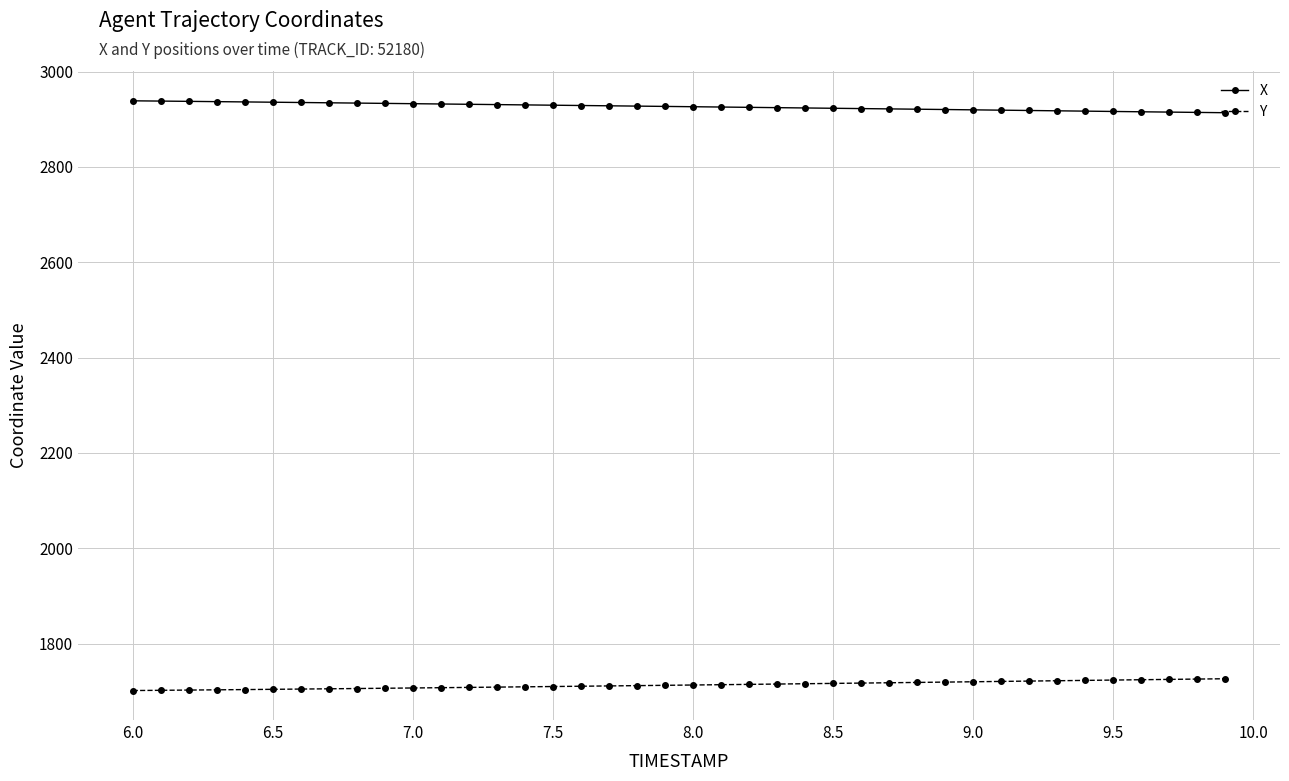

What is the value of the Y point at the 10th from the left?

1706.6